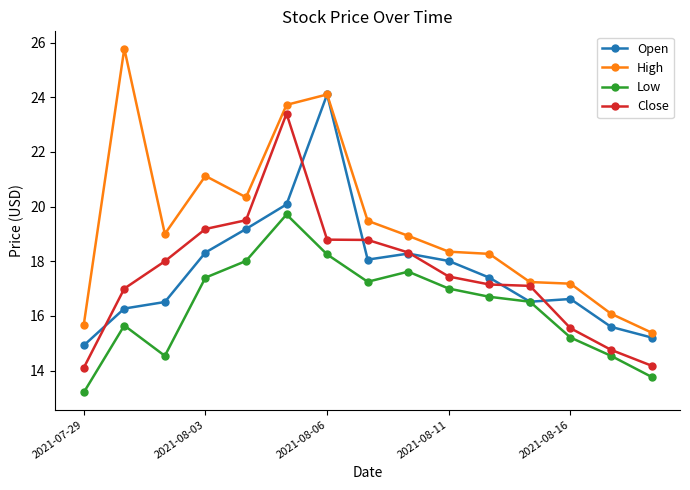

Which series has the widest spread of values?

High